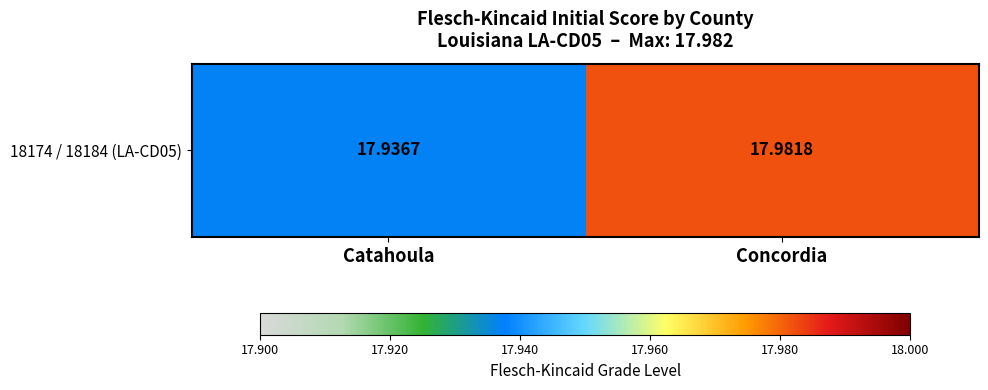

How many values are between 17 and 18?

2